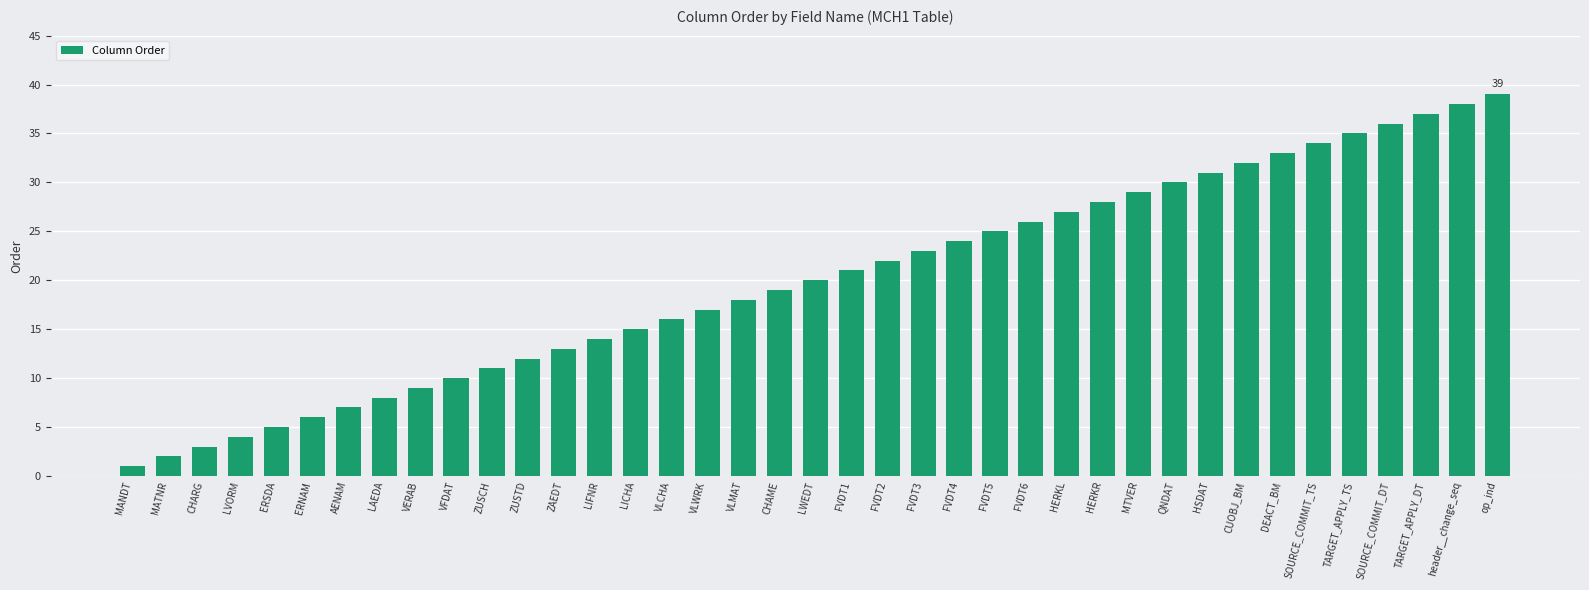

How many data points are less than 20?

19